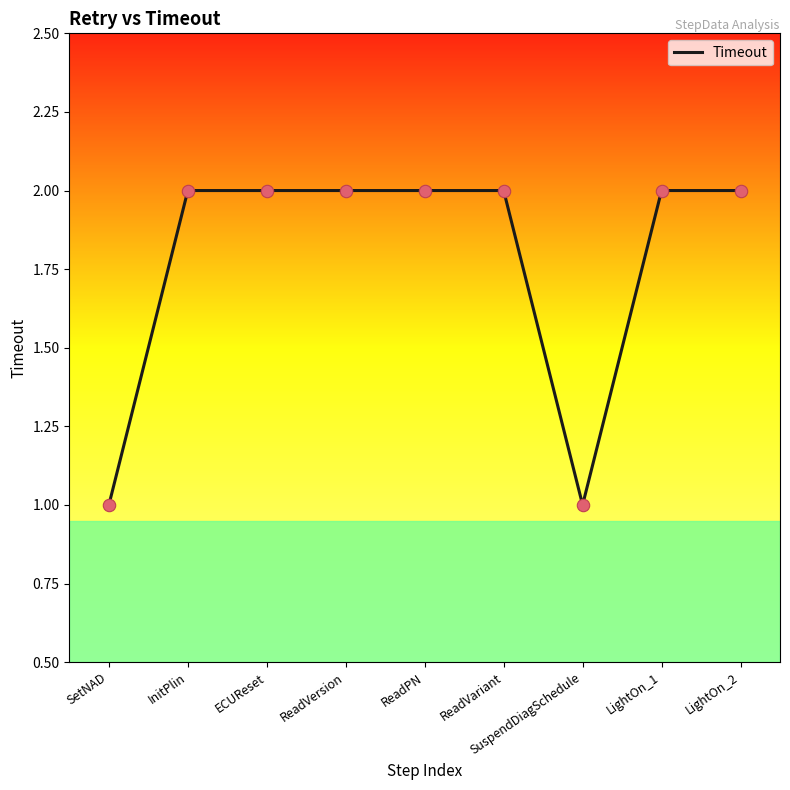

Which has a higher value, ReadVariant or SuspendDiagSchedule?

ReadVariant